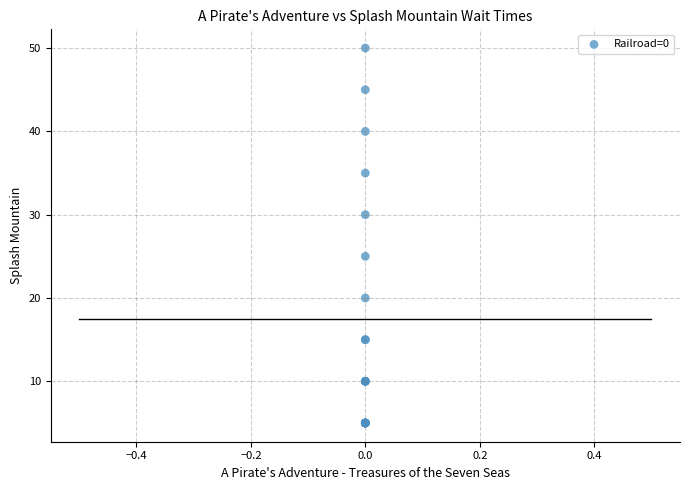

What Y value in the scatter plot is closest to 27?

25